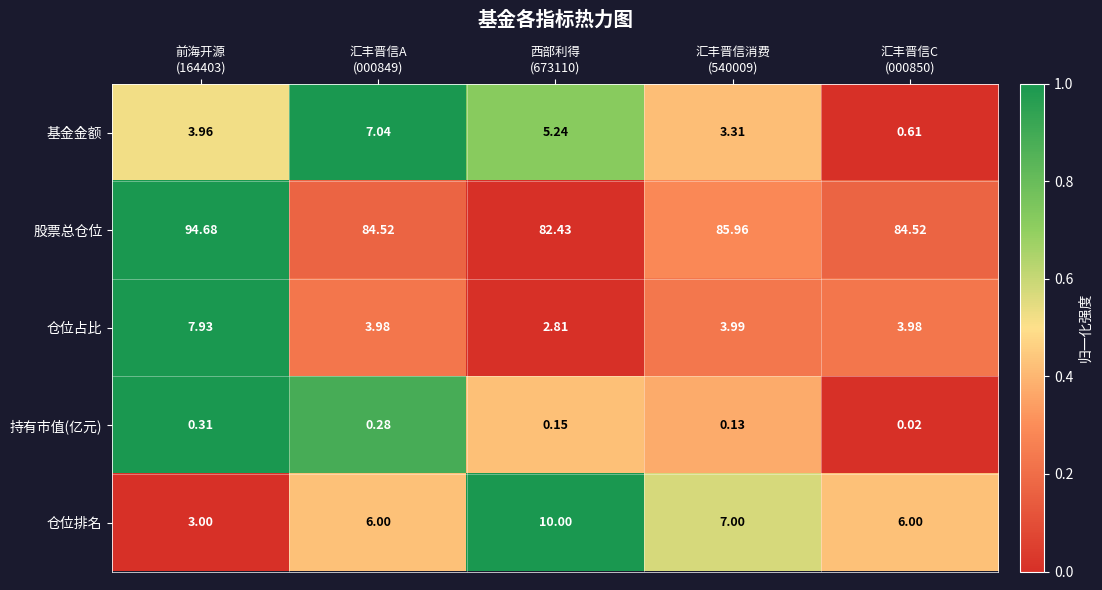

Which series has the widest spread of values?

股票总仓位